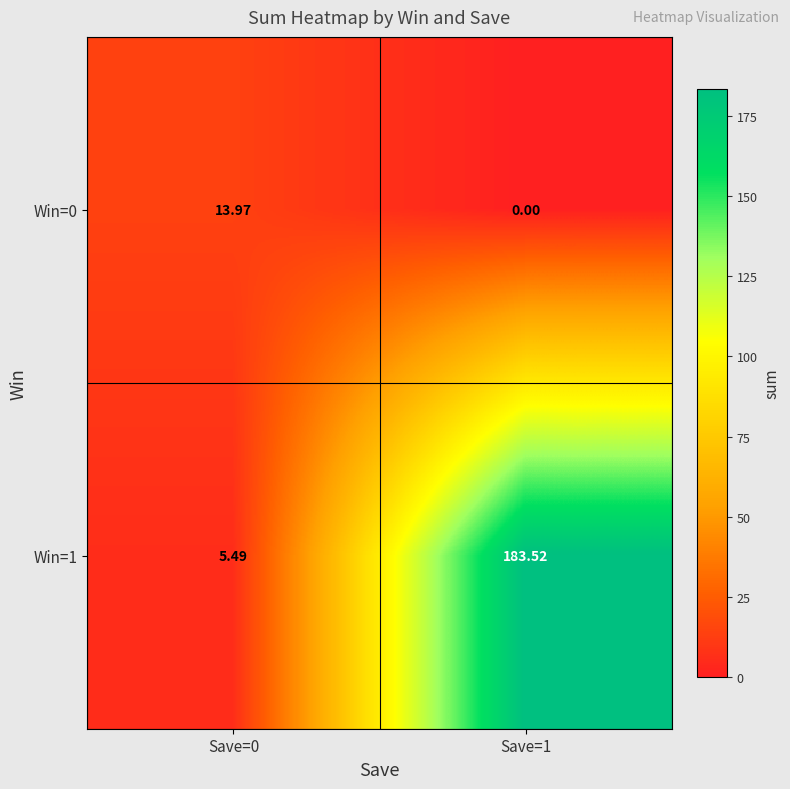

Is the value of Win=0 at Save=1 greater than the value of Win=1 at Save=0?

No